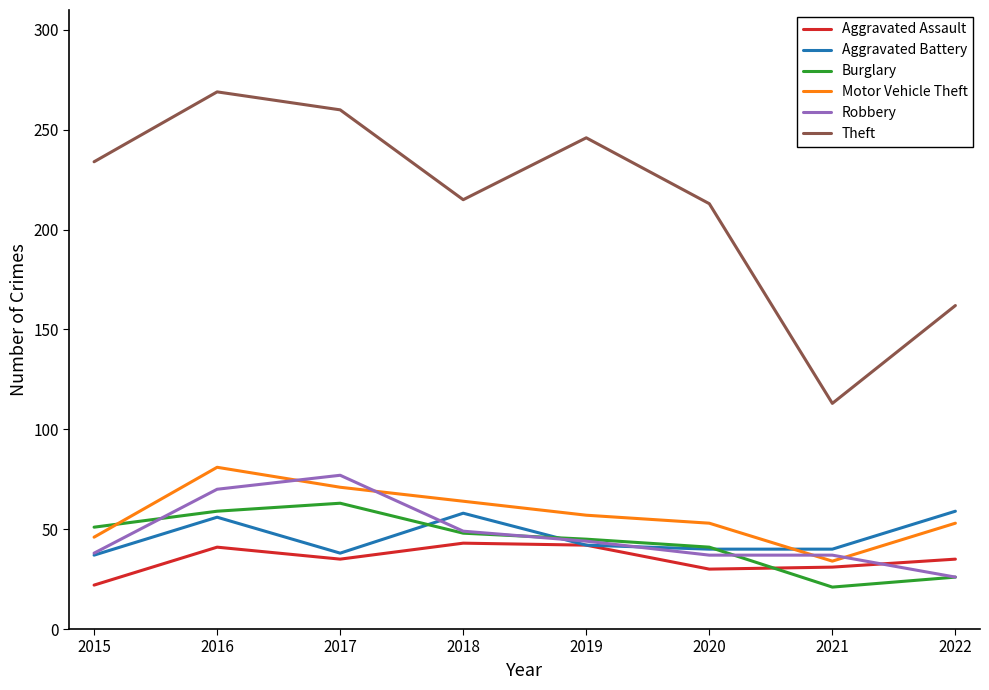

What is the spread (max minus min) of values at 2021?

92